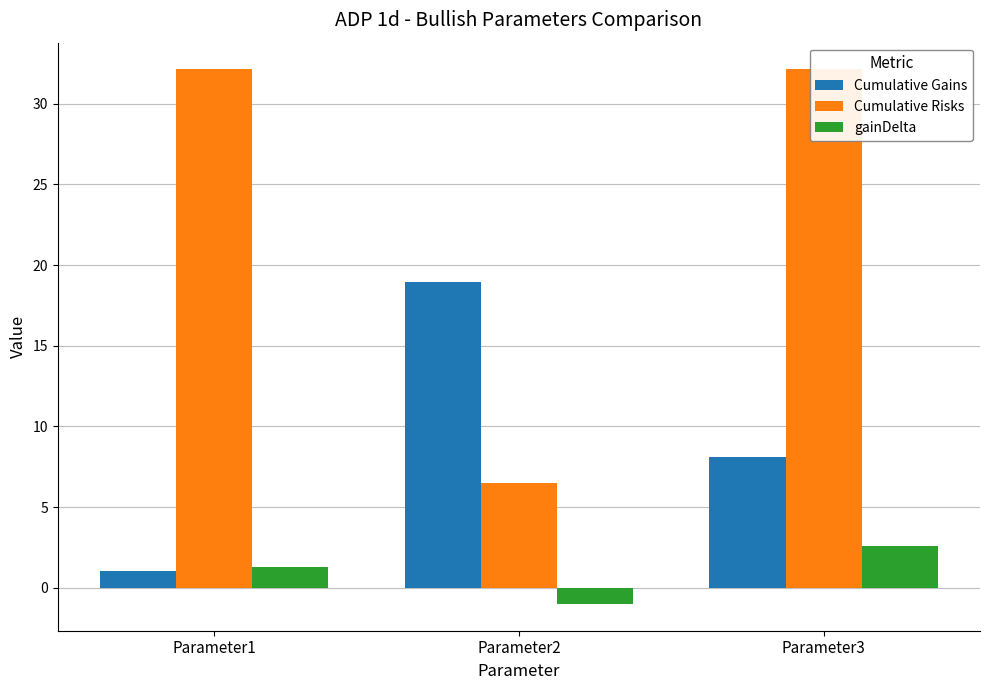

What is the value of the gainDelta bar at the 1st from the left?

1.3